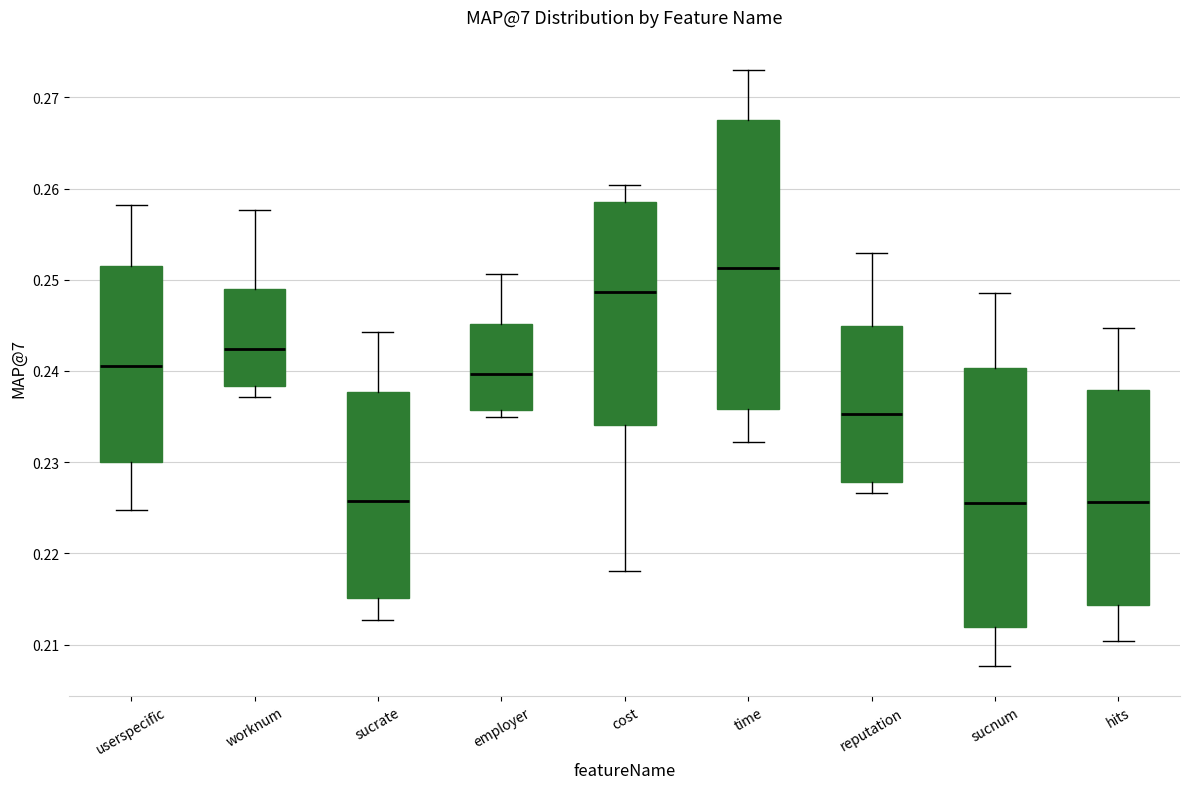

Reading left to right, read every box against the y-axis: the position of its median line, the range the box covers, and the ends of its whiskers. The values are not printed on the chart, so give them approximately, as read against the axis.

userspecific: median 0.241, box 0.230 to 0.252, whiskers 0.225 to 0.258
worknum: median 0.242, box 0.238 to 0.249, whiskers 0.237 to 0.258
sucrate: median 0.226, box 0.215 to 0.238, whiskers 0.213 to 0.244
employer: median 0.240, box 0.236 to 0.245, whiskers 0.235 to 0.251
cost: median 0.249, box 0.234 to 0.259, whiskers 0.218 to 0.260
time: median 0.251, box 0.236 to 0.267, whiskers 0.232 to 0.273
reputation: median 0.235, box 0.228 to 0.245, whiskers 0.227 to 0.253
sucnum: median 0.226, box 0.212 to 0.240, whiskers 0.208 to 0.249
hits: median 0.226, box 0.214 to 0.238, whiskers 0.210 to 0.245